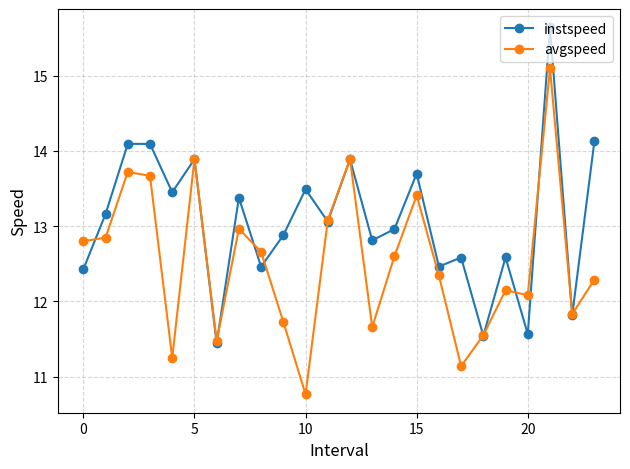

Rank the series by their average value, from lowest to highest.

avgspeed, instspeed